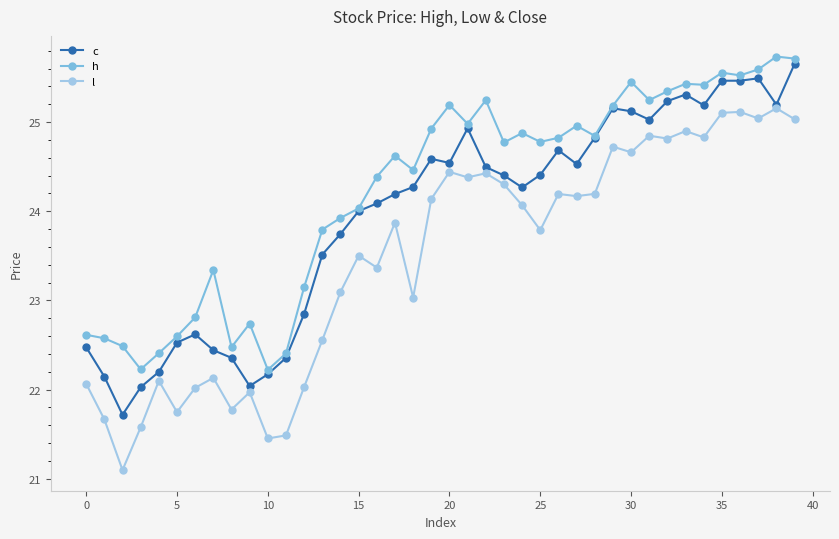

What is the value of the l point at the 34th from the left?

24.9